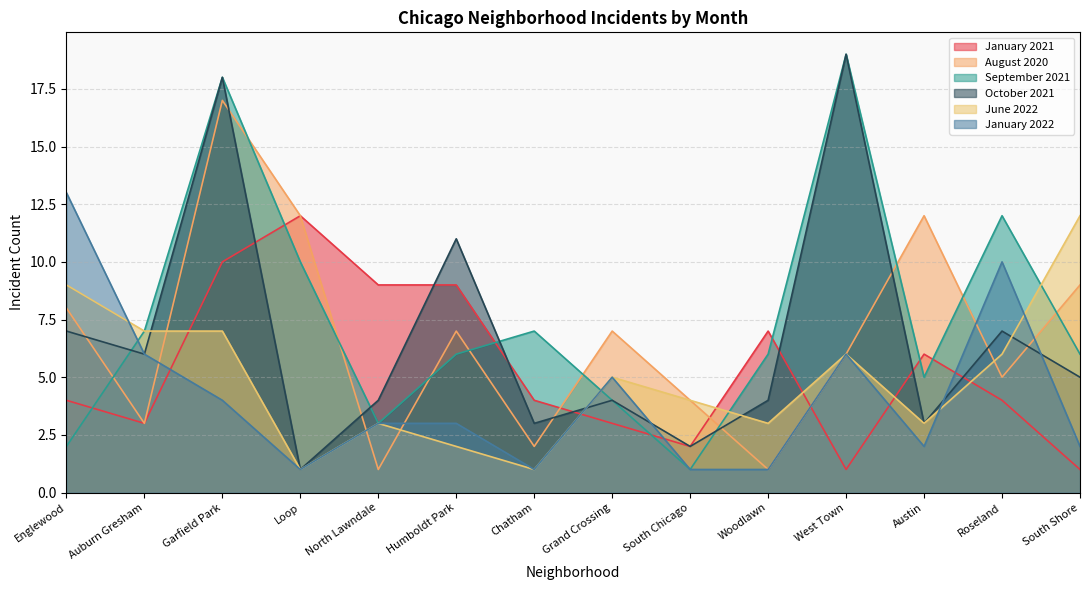

What is the average value of the August 2020 series?

7